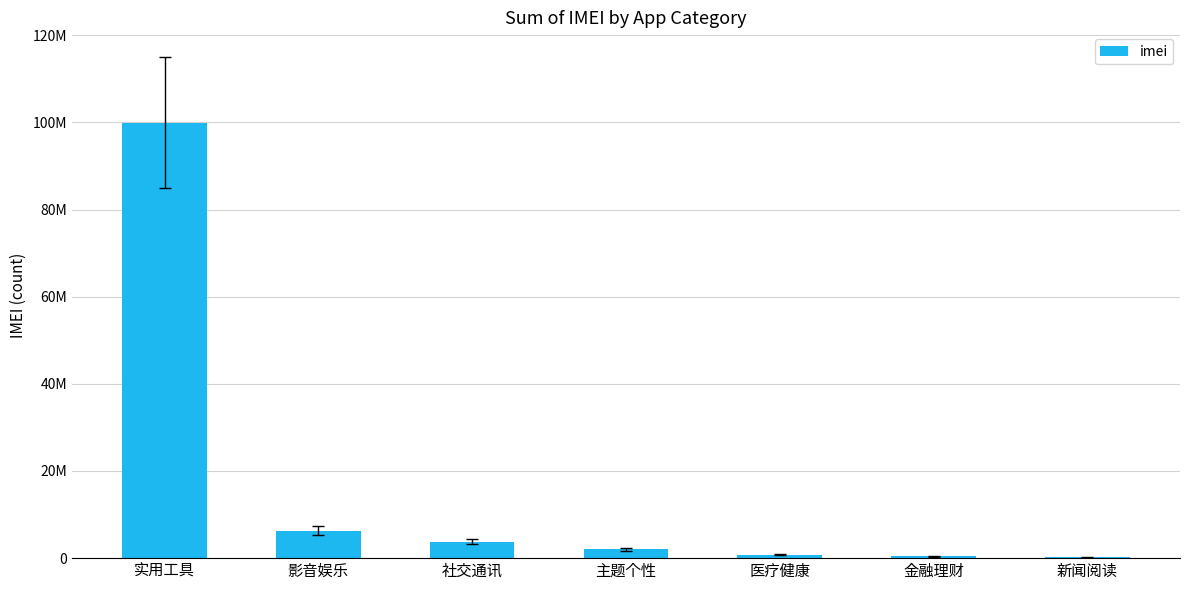

What is the difference between the maximum and minimum values?

99784618